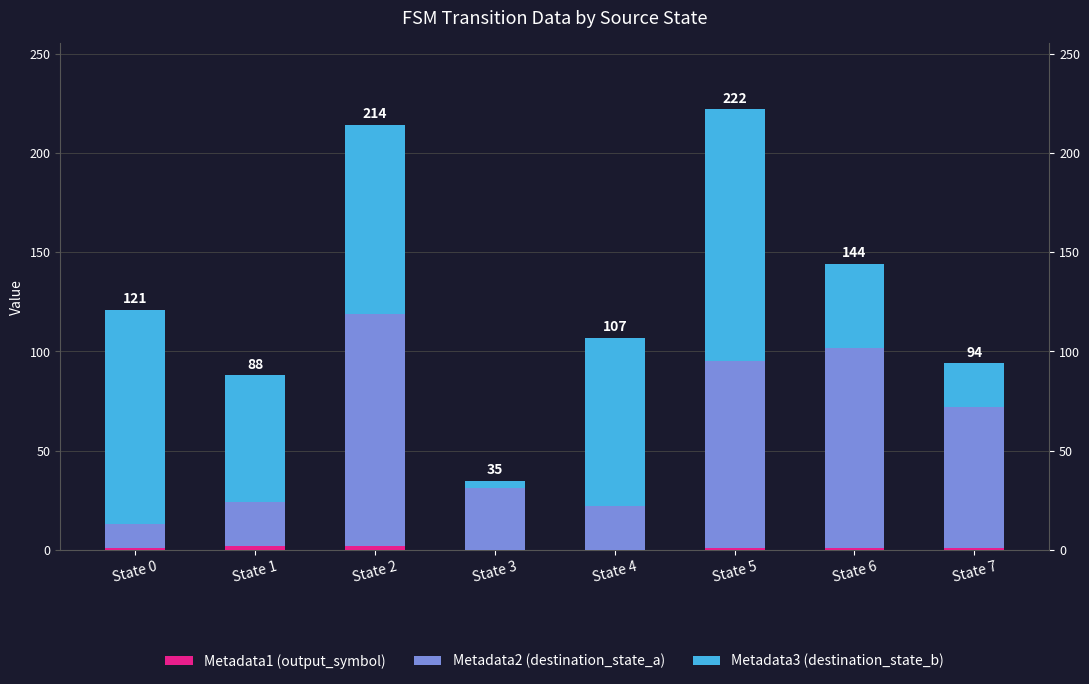

Rank the series by their maximum value, from lowest to highest.

Metadata1 (output_symbol), Metadata2 (destination_state_a), Metadata3 (destination_state_b)